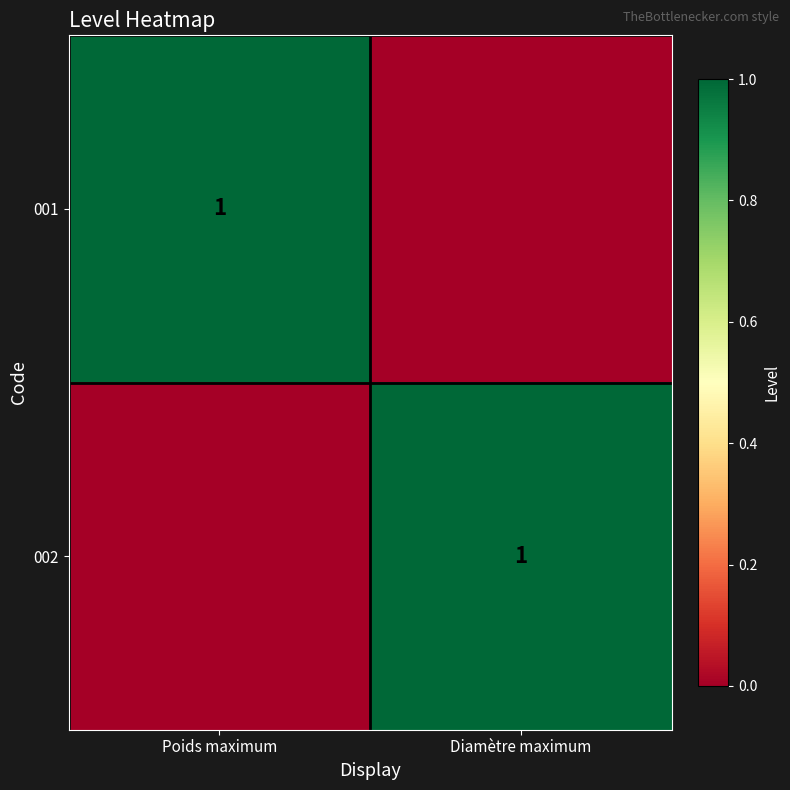

The value of 001 at Poids maximum is 0. True or false?

False